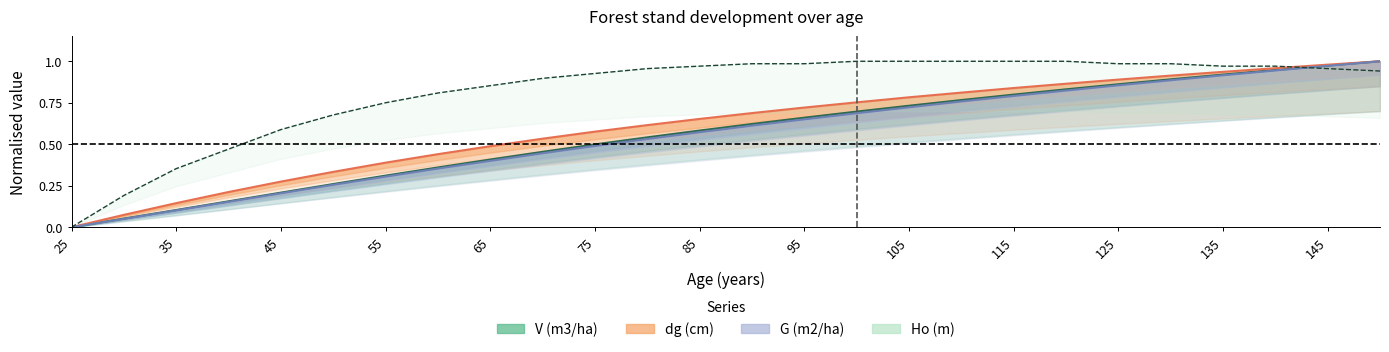

What is the average value of the G (m2/ha) series?

0.6